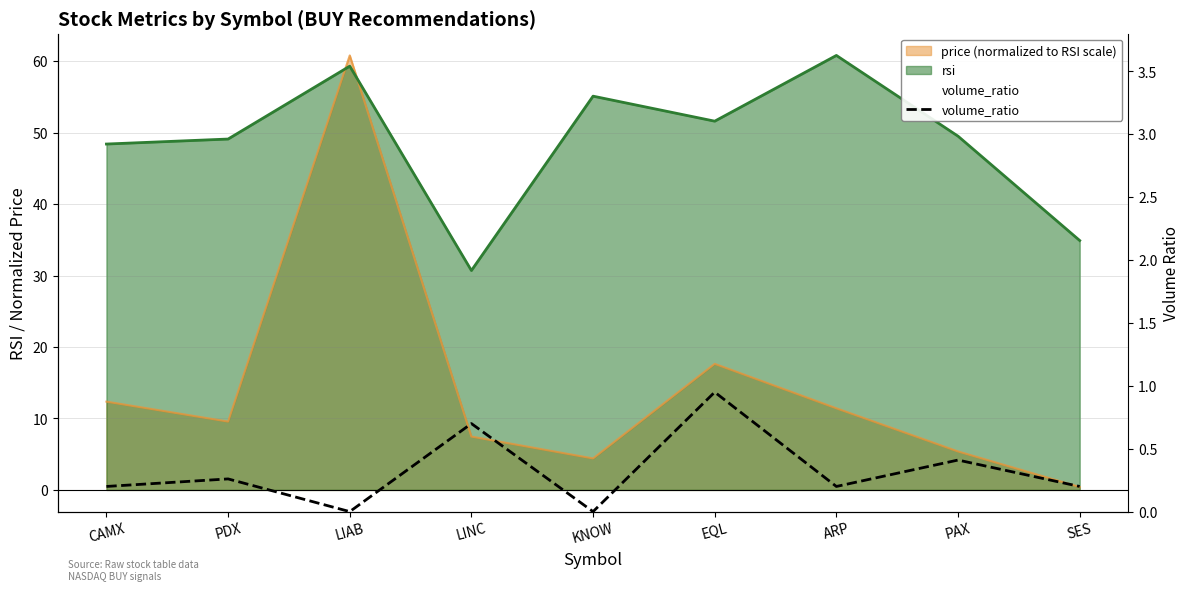

Is it true that the value at SES is 0.0?

False